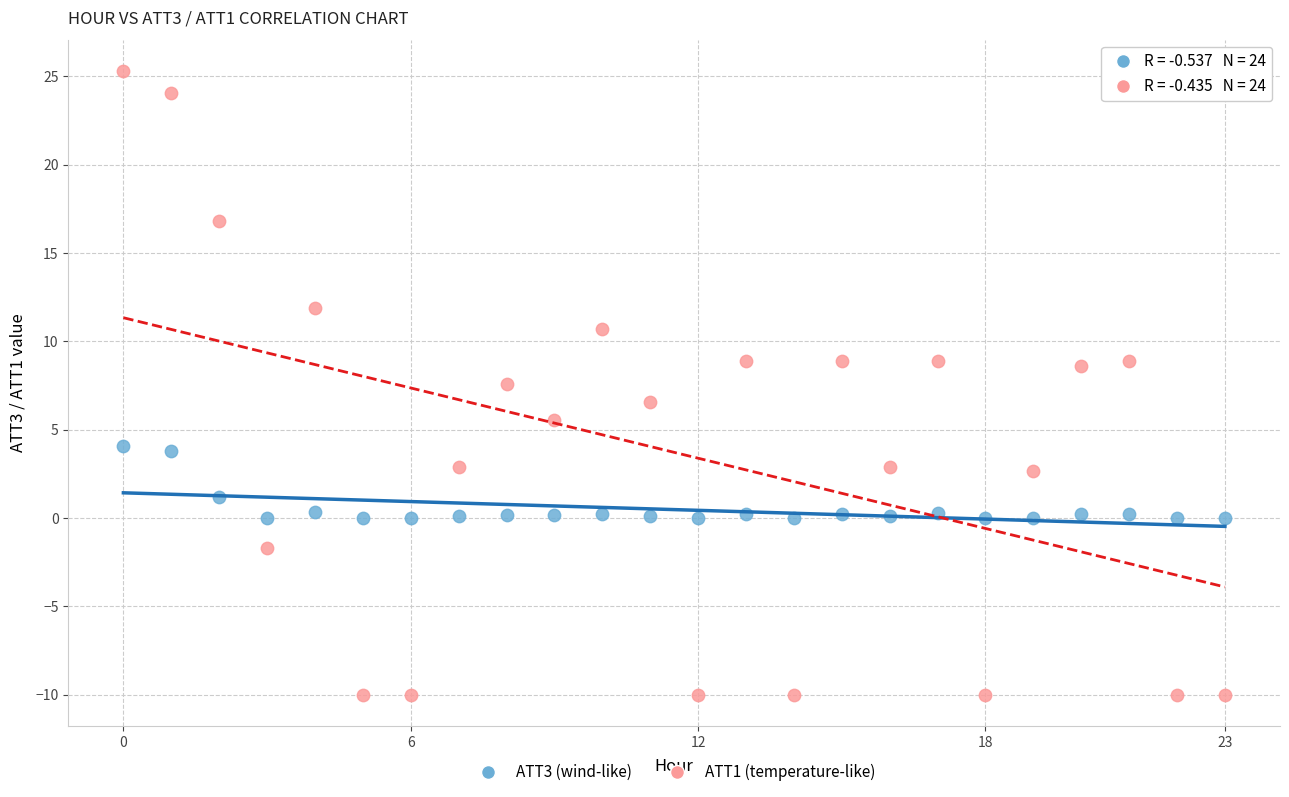

Which series has the widest spread of Y values?

ATT1 (temperature-like)